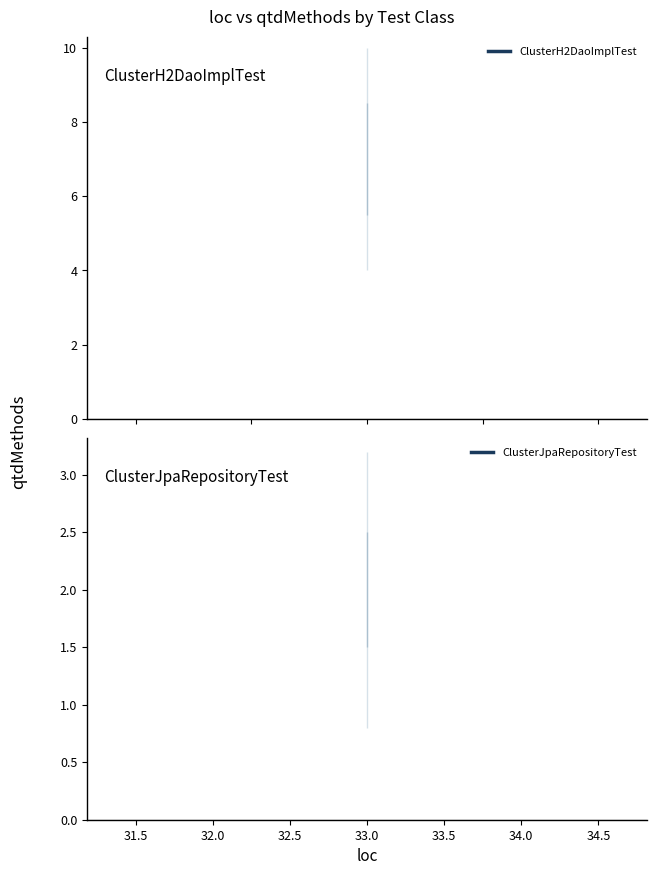

True or false: ClusterH2DaoImplTest and ClusterJpaRepositoryTest intersect in this chart.

False